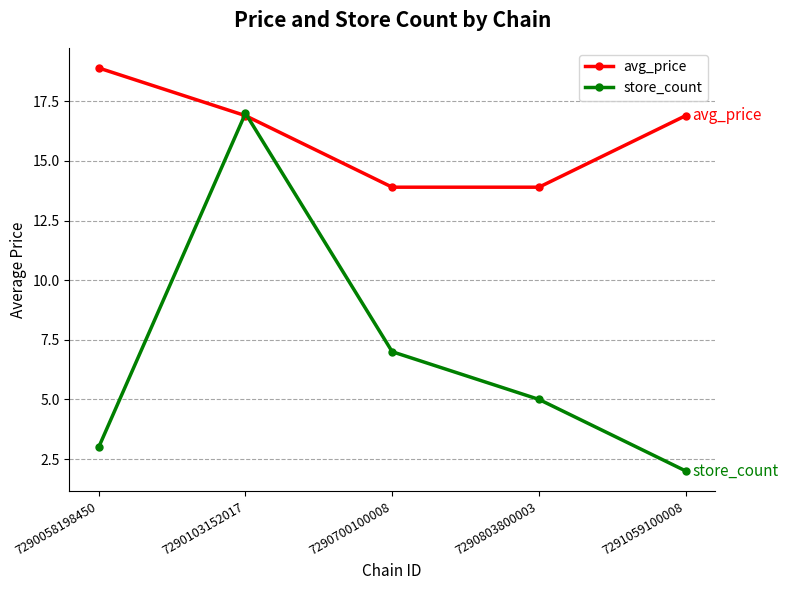

How many values in the store_count series are below 5?

2